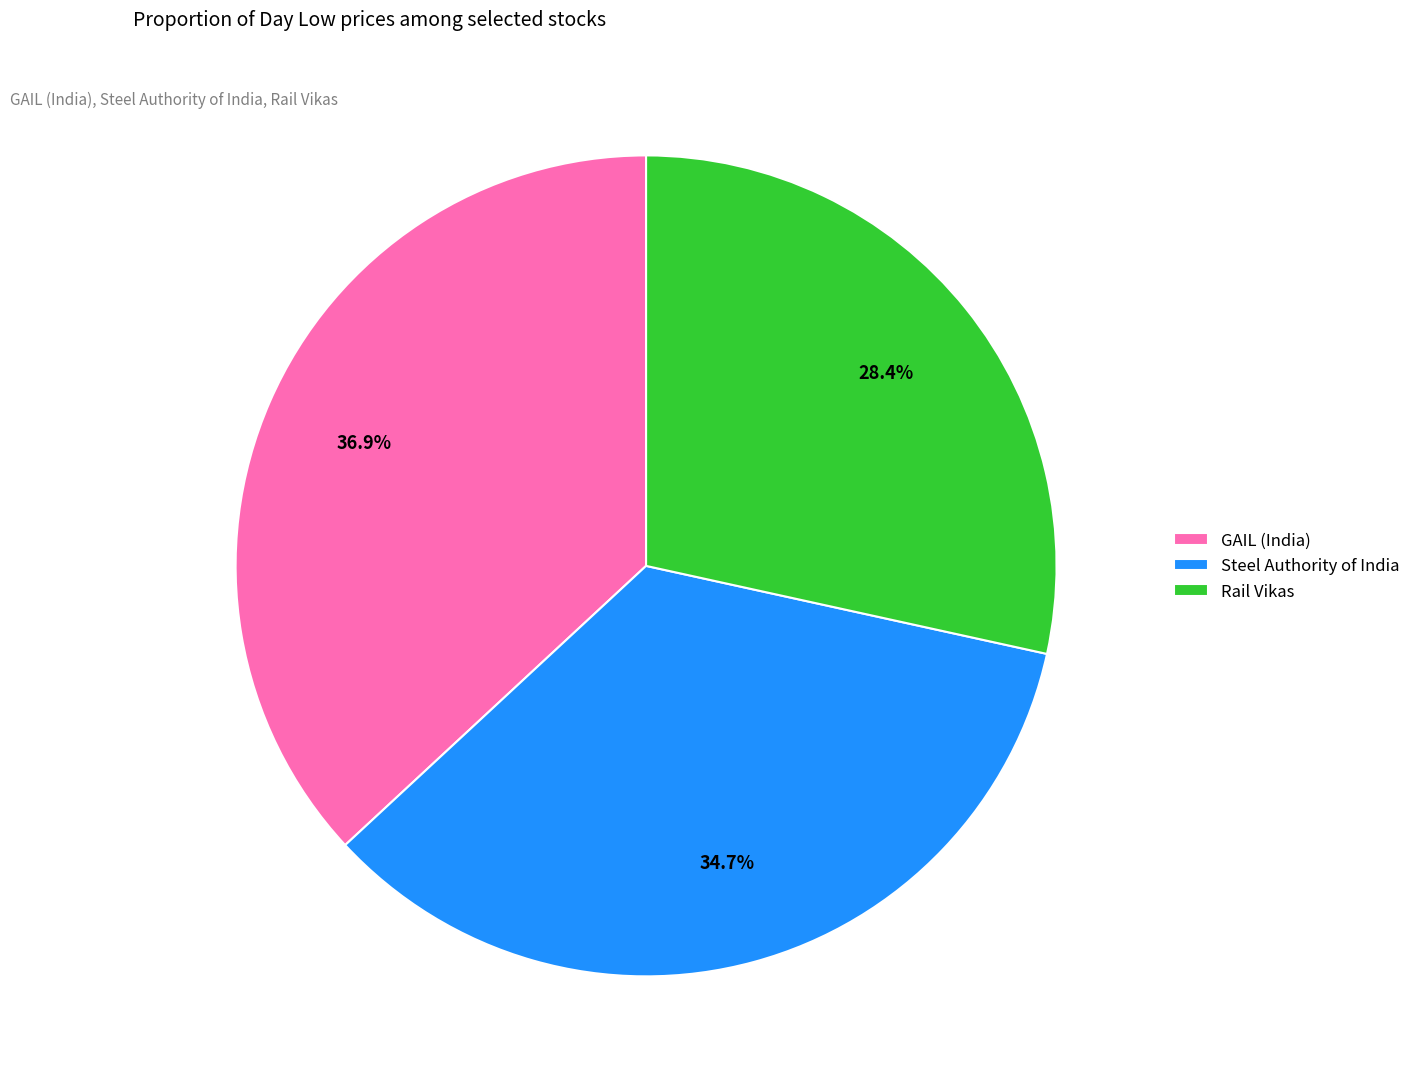

Count the number of slices in the pie.

3